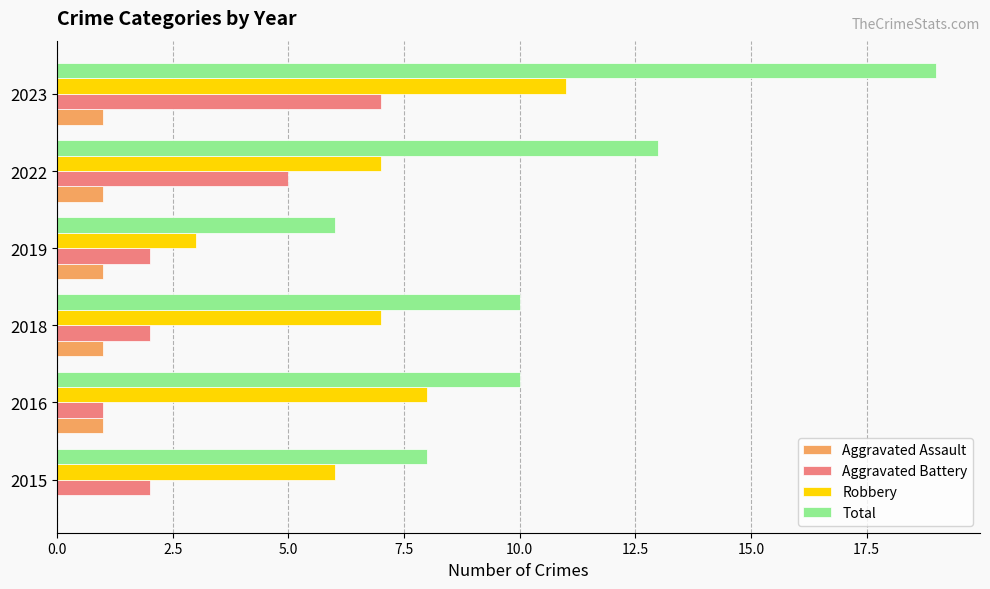

What is the sum of the Robbery values at 2015 and 2019?

9